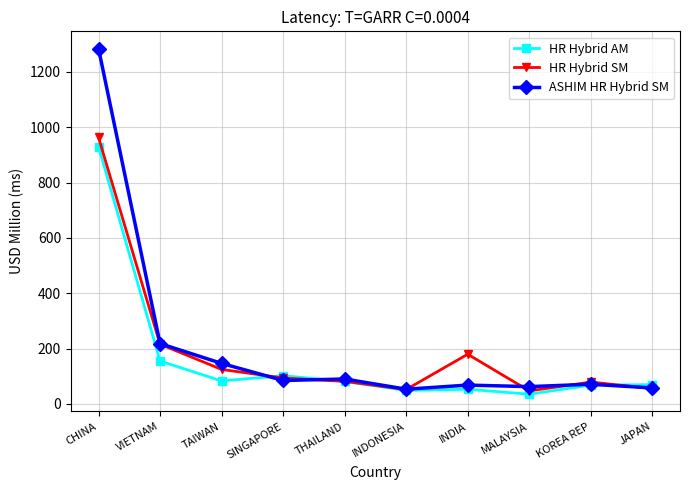

What is the label of the 7th point from the right?

SINGAPORE